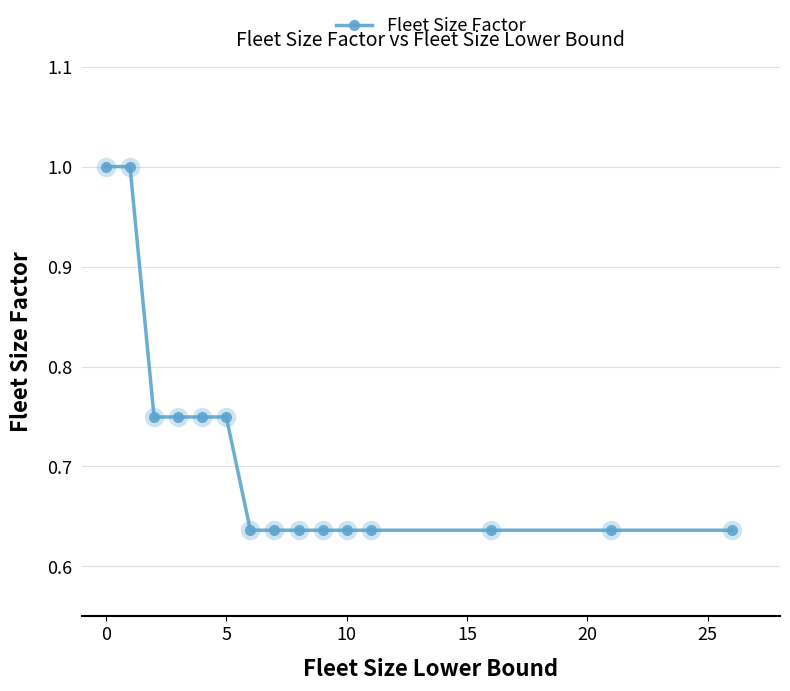

What is the difference between the second highest and minimum values?

0.4